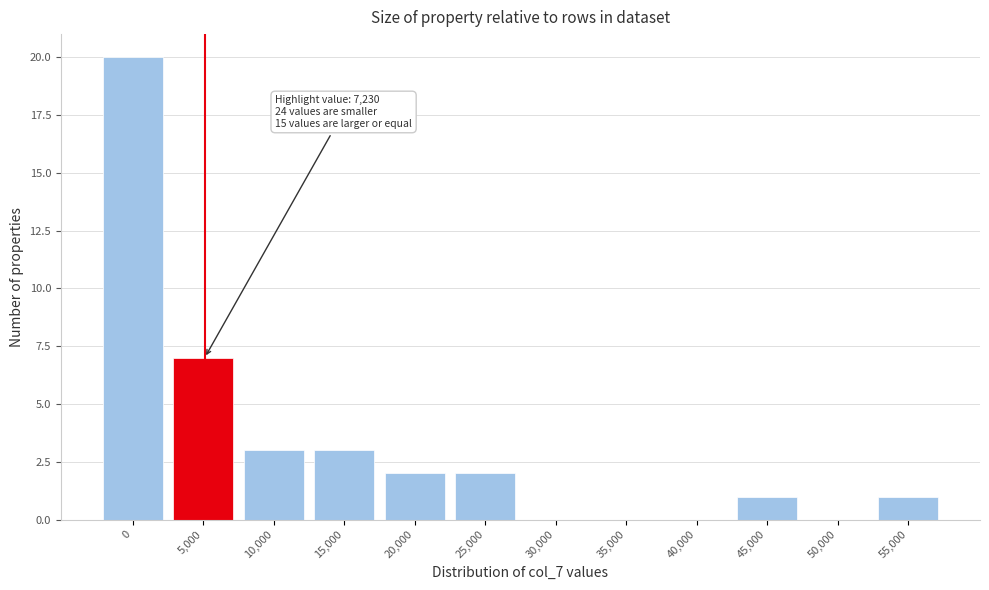

Reading left to right, extract all data points from this chart.

0=20	5,000=7	10,000=3	15,000=3	20,000=2	25,000=2	30,000=0	35,000=0	40,000=0	45,000=1	50,000=0	55,000=1